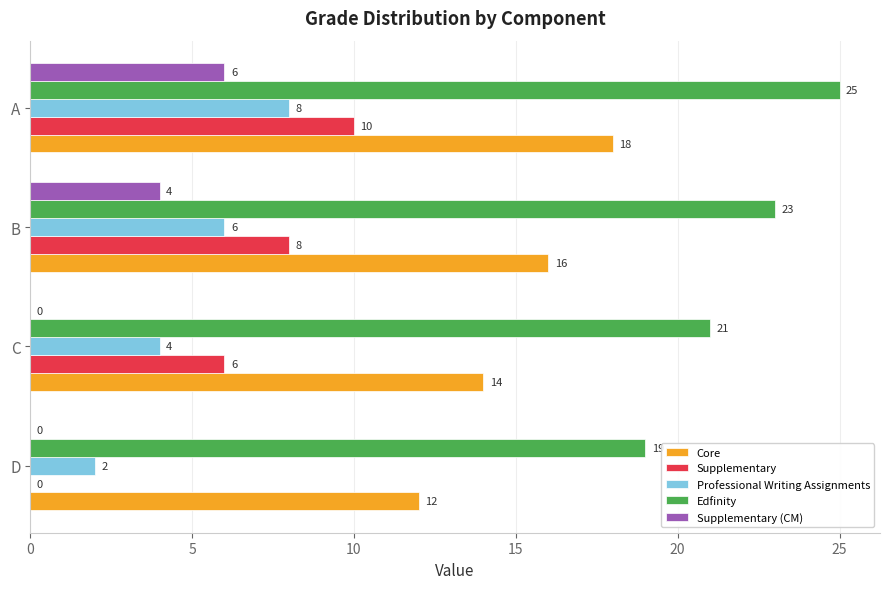

What is the sum of the Professional Writing Assignments values at A and C?

12